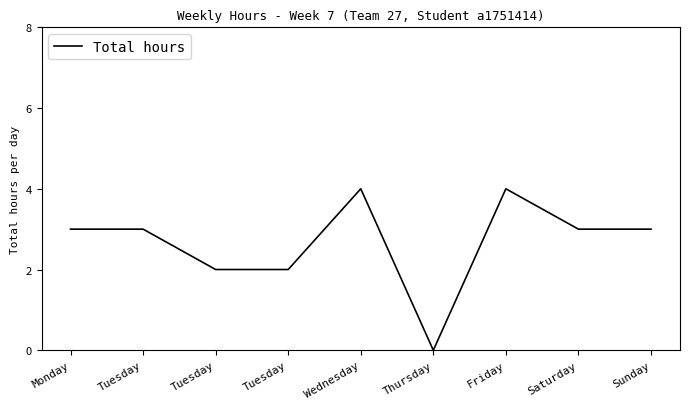

Does the chart have visible grid lines?

No